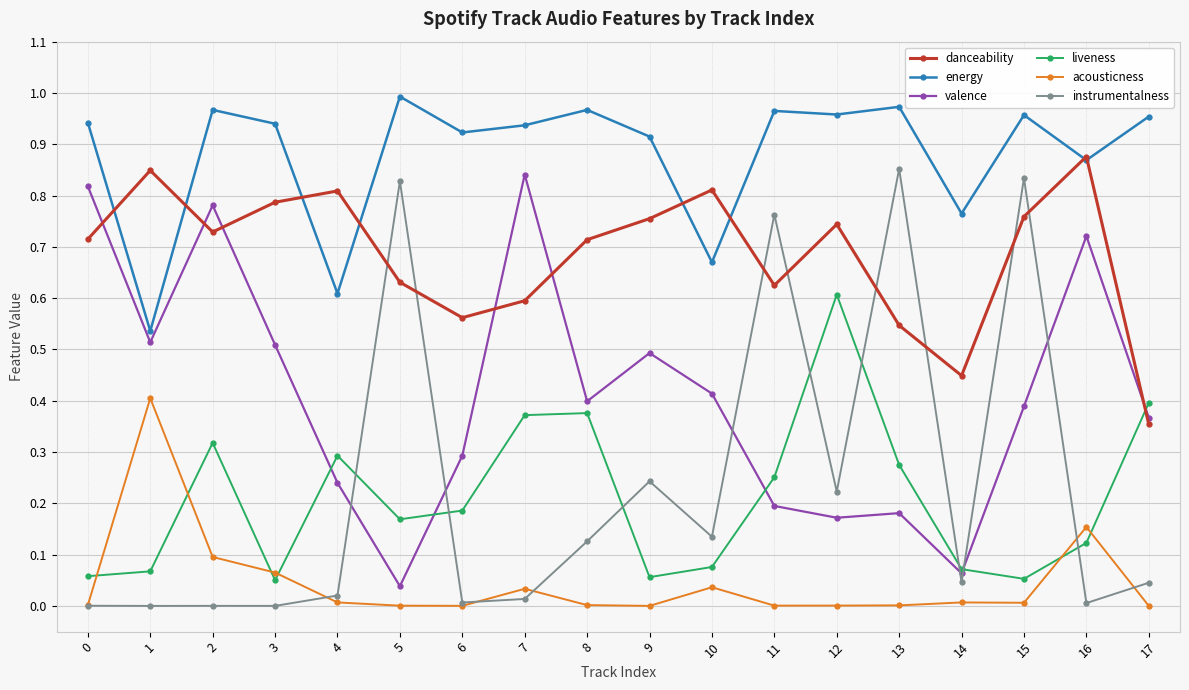

Does the chart display data point markers on the line(s)?

Yes